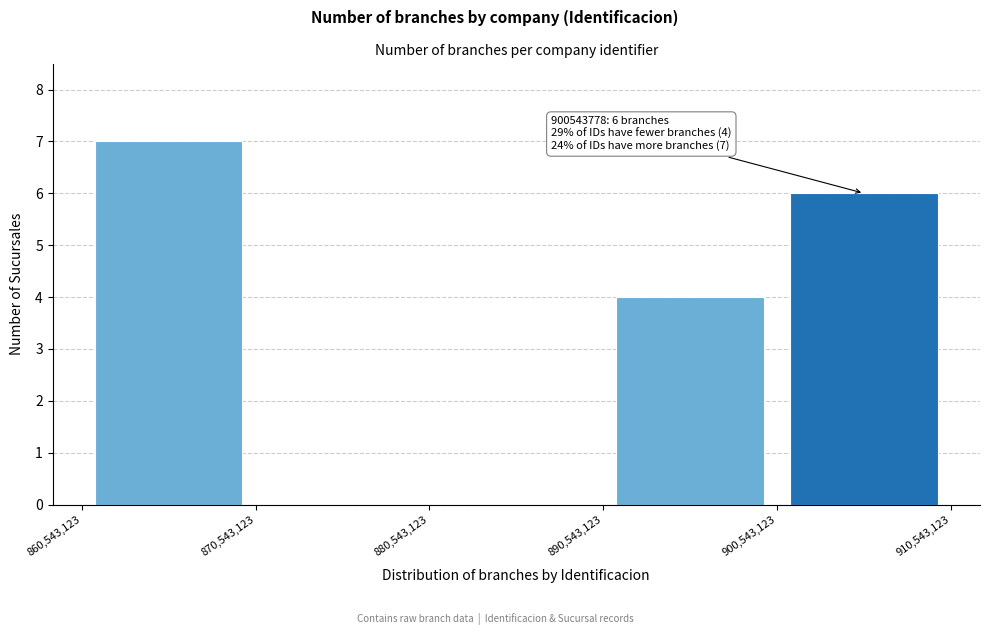

Which range on the x-axis has the tallest bar?

860,543,123 to 870,543,123